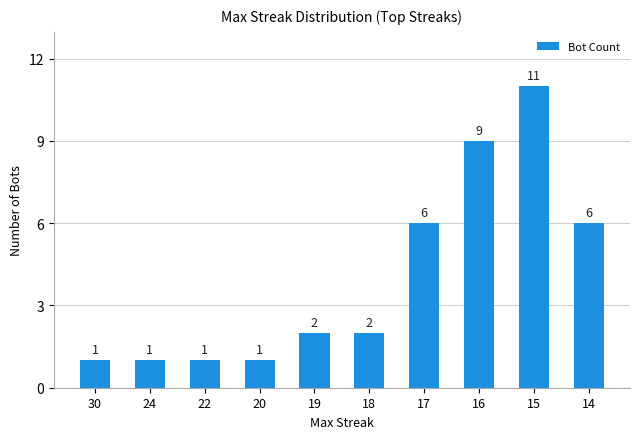

What is the minimum value shown in the chart?

1